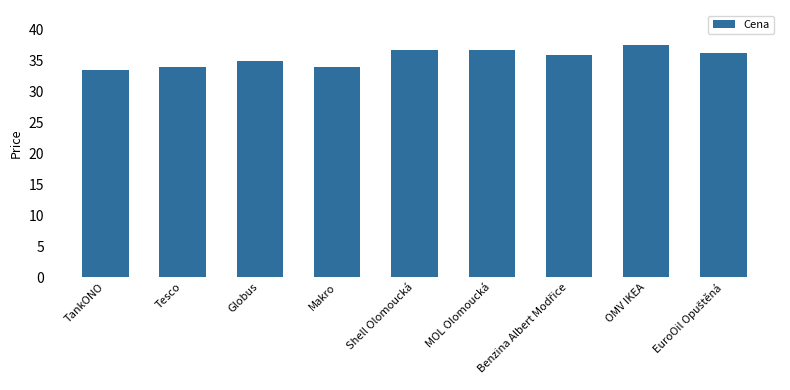

What is the difference between the second highest and second lowest values?

2.8